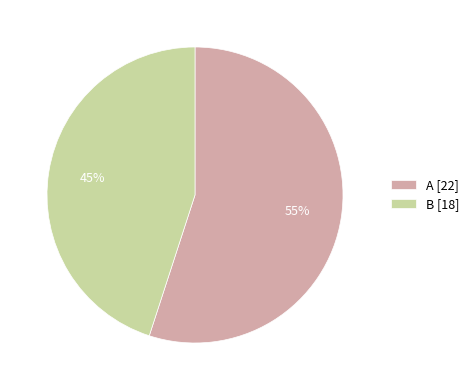

Does A represent more than half of the total?

Yes